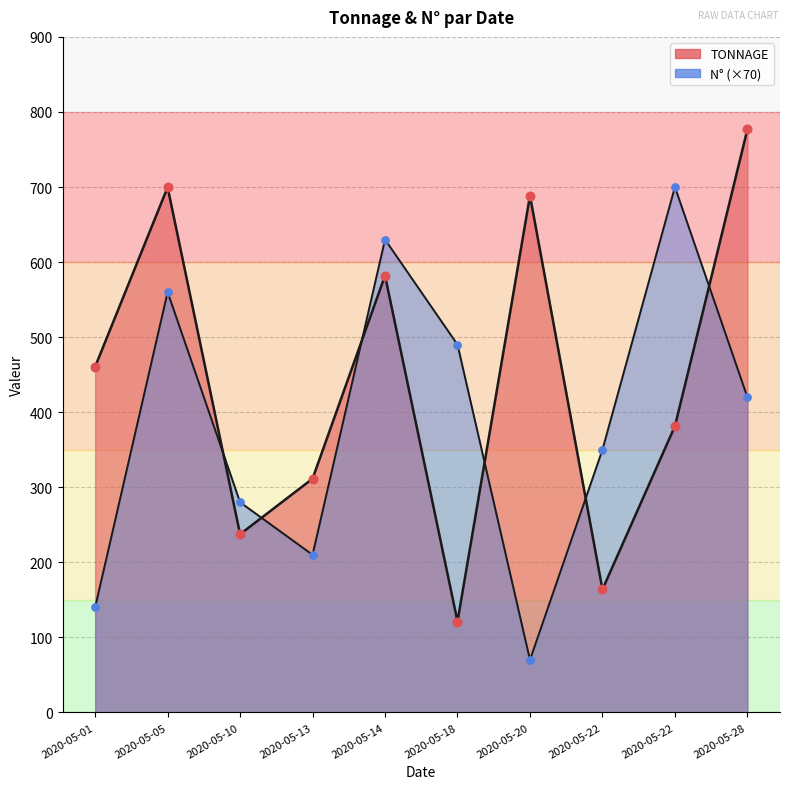

Which series reaches the minimum Y coordinate?

N°